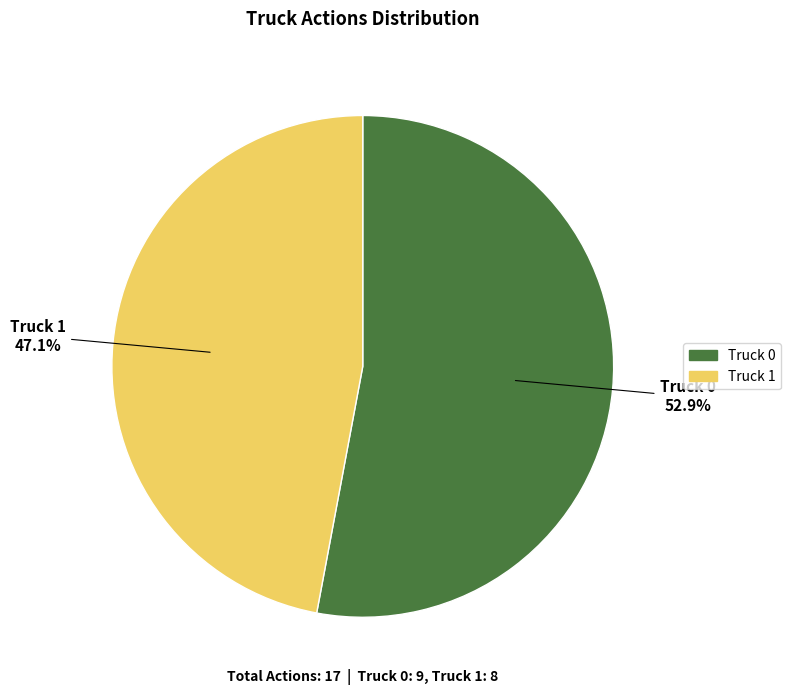

To the nearest percent, what percentage of the pie is Truck 0?

53%